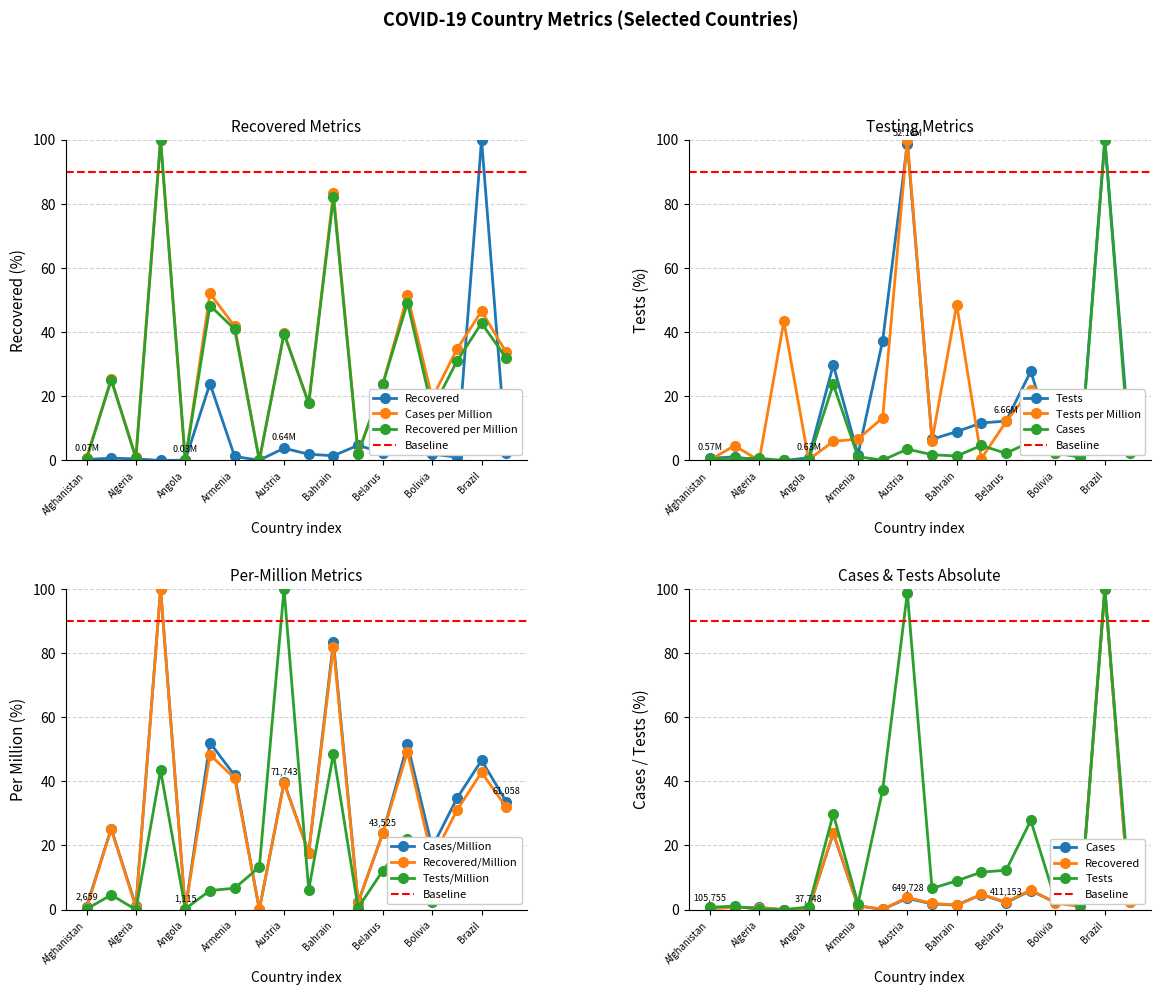

What position from the left is Belarus?

13